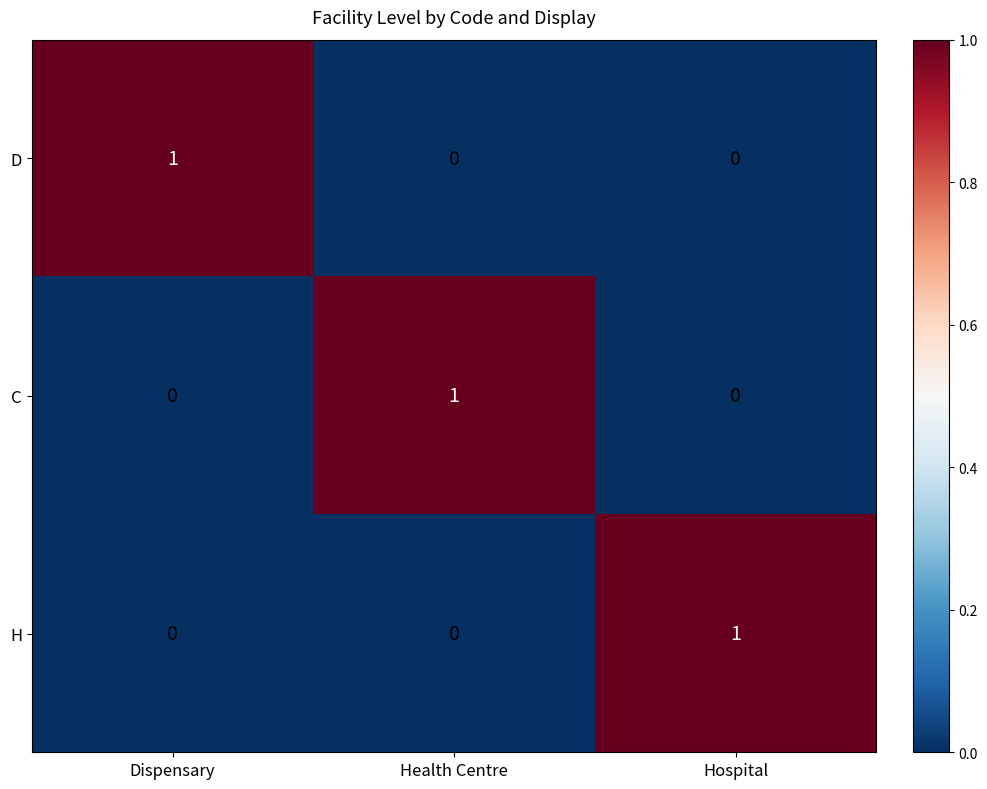

At which label does H reach its peak?

Hospital